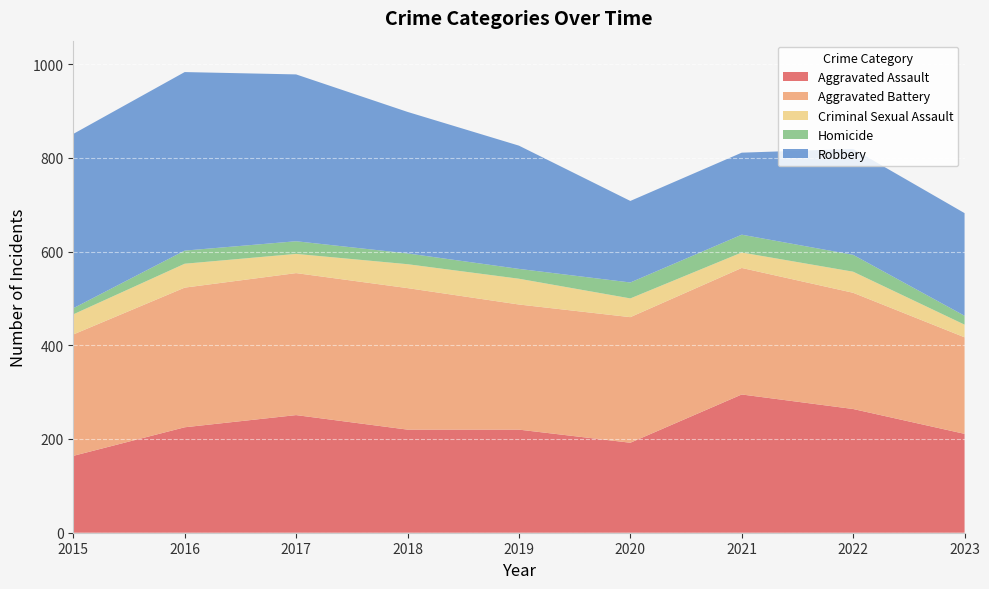

Reading right to left, list all the values displayed in this chart.

Aggravated Assault: 211	264	295	192	220	220	251	225	164
Aggravated Battery: 206	248	270	268	267	302	303	298	259
Criminal Sexual Assault: 27	45	33	40	55	51	41	51	43
Homicide: 19	36	38	34	21	23	27	28	13
Robbery: 219	226	175	174	263	302	356	381	372